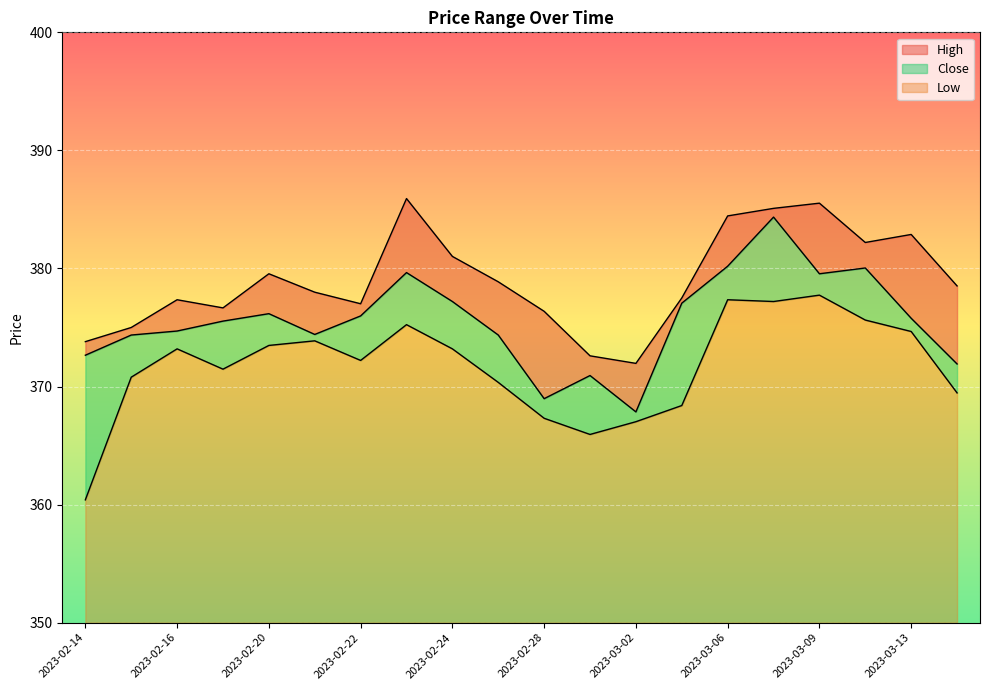

In Low, how many points are higher than both neighbors (excluding endpoints)?

5